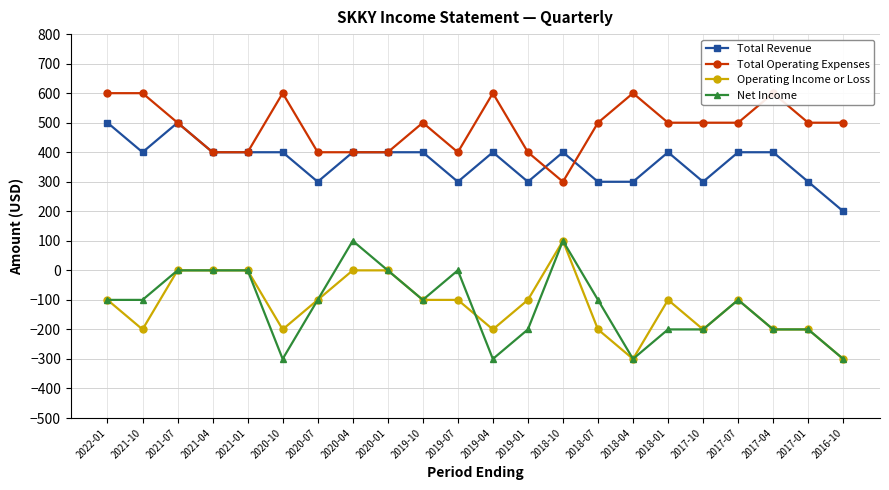

How many Total Operating Expenses values are between 400 and 600?

21